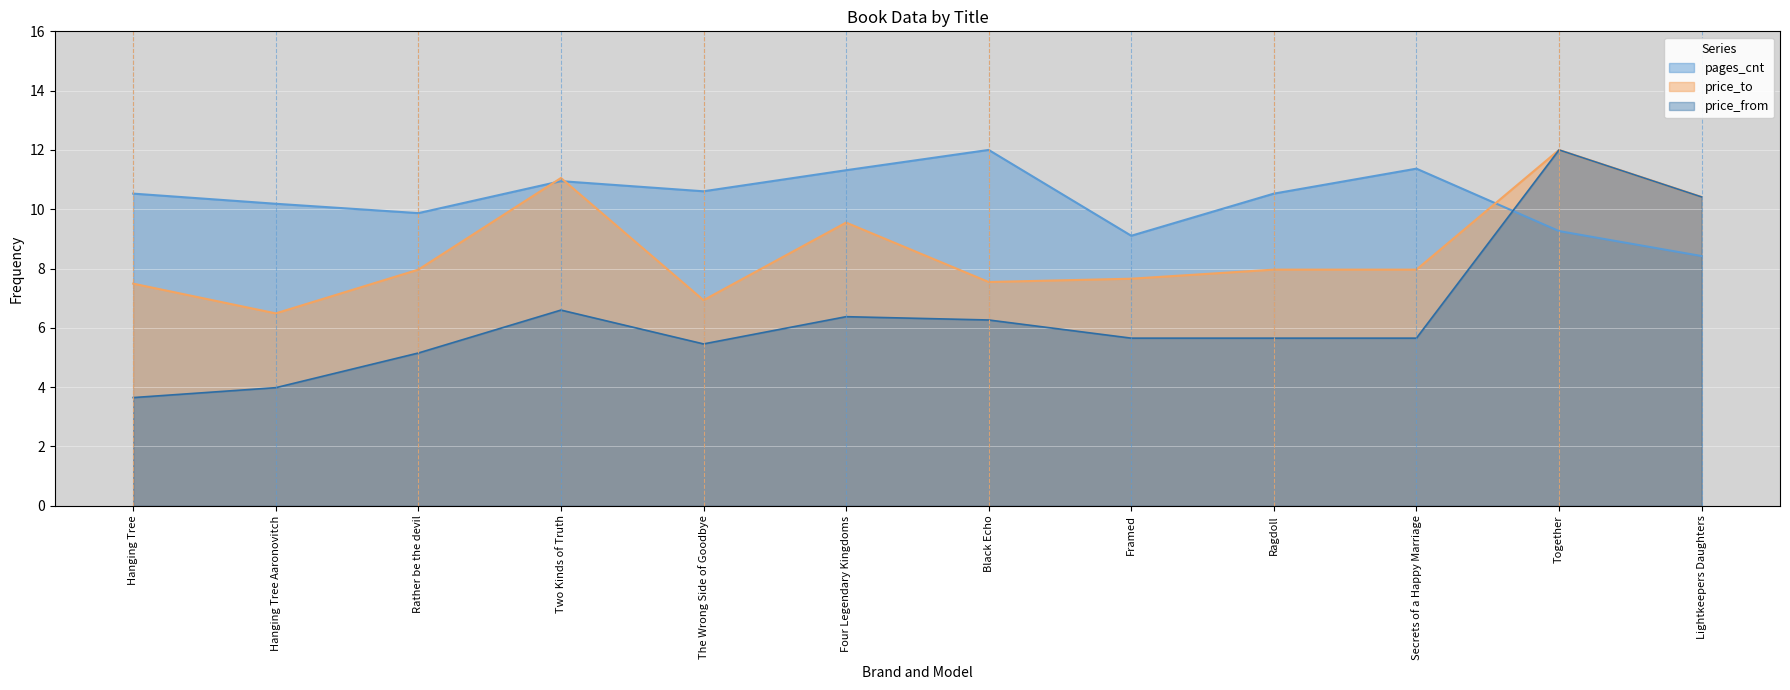

Reading right to left, list all the values displayed in this chart.

pages_cnt: Lightkeepers Daughters=8.4	Together=9.3	Secrets of a Happy Marriage=11.4	Ragdoll=10.5	Framed=9.1	Black Echo=12.0	Four Legendary Kingdoms=11.3	The Wrong Side of Goodbye=10.6	Two Kinds of Truth=10.9	Rather be the devil=9.9	Hanging Tree Aaronovitch=10.2	Hanging Tree=10.5
price_from: Lightkeepers Daughters=10.4	Together=12.0	Secrets of a Happy Marriage=5.7	Ragdoll=5.7	Framed=5.7	Black Echo=6.3	Four Legendary Kingdoms=6.4	The Wrong Side of Goodbye=5.5	Two Kinds of Truth=6.6	Rather be the devil=5.2	Hanging Tree Aaronovitch=4.0	Hanging Tree=3.6
price_to: Lightkeepers Daughters=10.4	Together=12.0	Secrets of a Happy Marriage=8.0	Ragdoll=8.0	Framed=7.7	Black Echo=7.5	Four Legendary Kingdoms=9.5	The Wrong Side of Goodbye=6.9	Two Kinds of Truth=11.1	Rather be the devil=8.0	Hanging Tree Aaronovitch=6.5	Hanging Tree=7.5